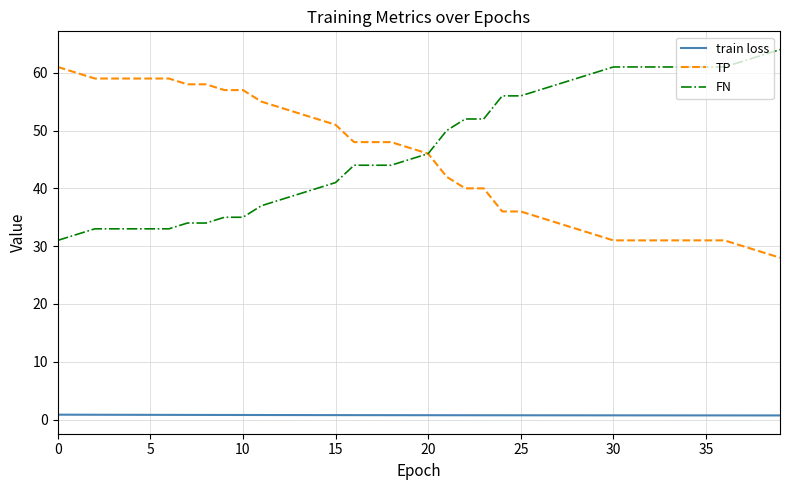

True or false: train loss and FN cross at least once.

False